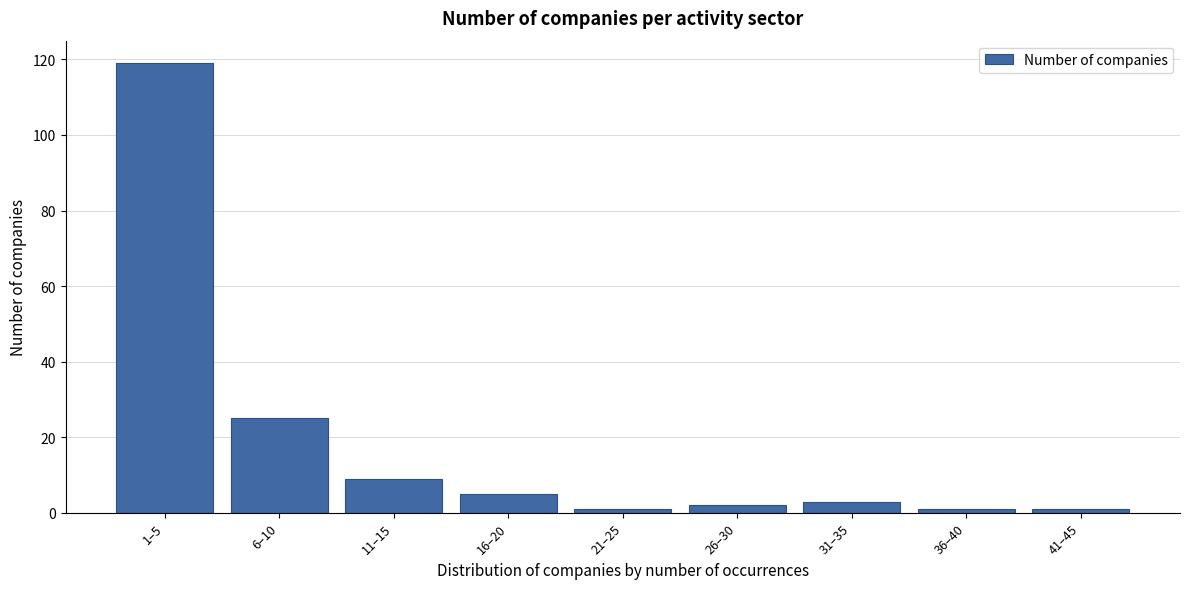

Reading left to right, extract all data points from this chart.

119	25	9	5	1	2	3	1	1